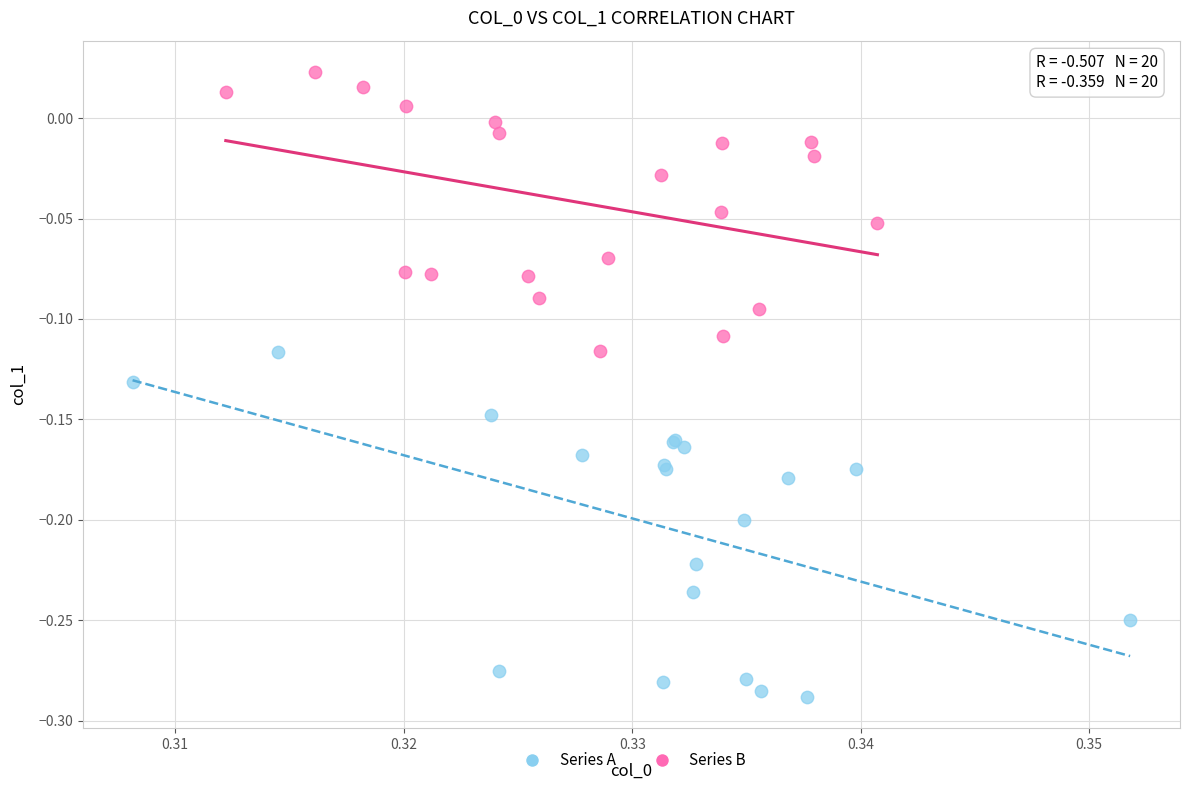

Which series contains the highest Y value?

Series B